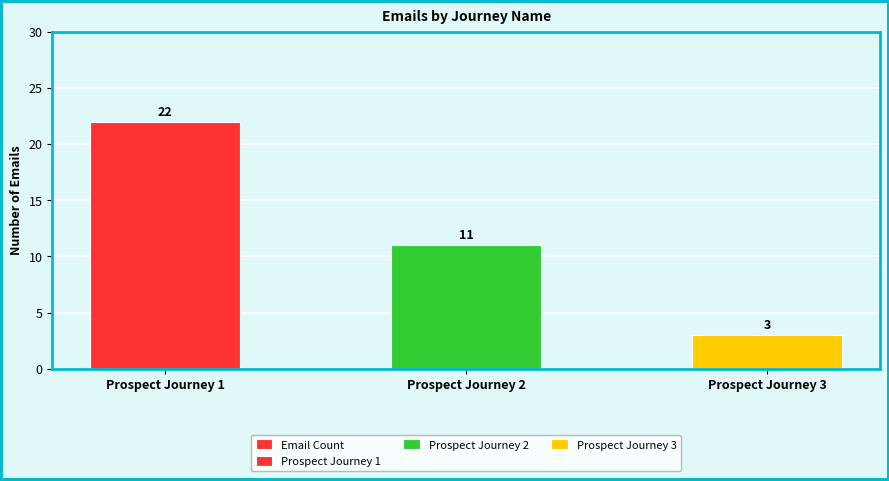

Rank the categories by value from highest to lowest.

Prospect Journey 1, Prospect Journey 2, Prospect Journey 3